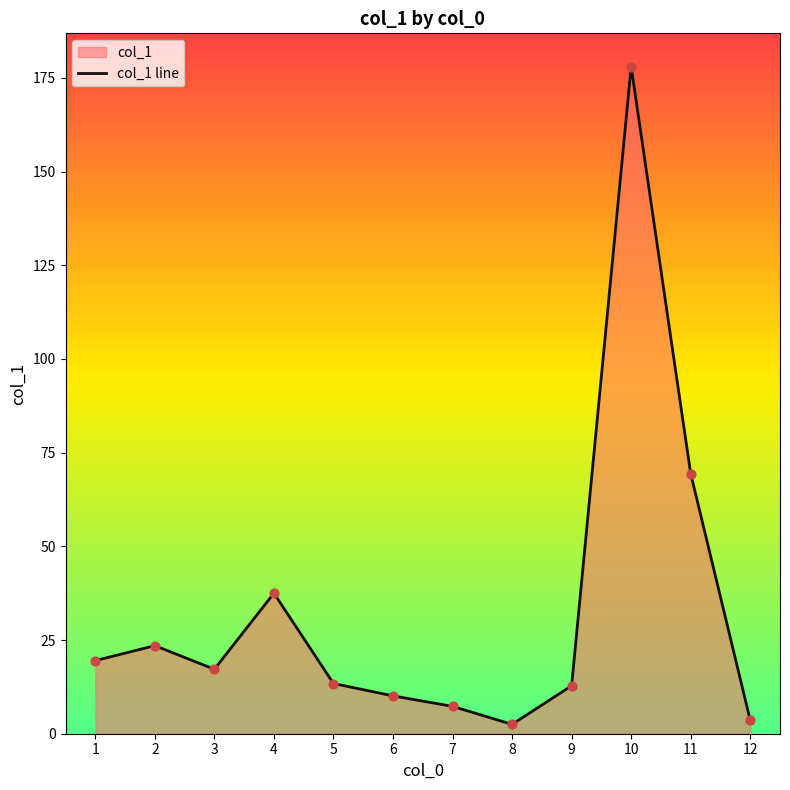

What is the change in value from 6 to 12?

-6.5